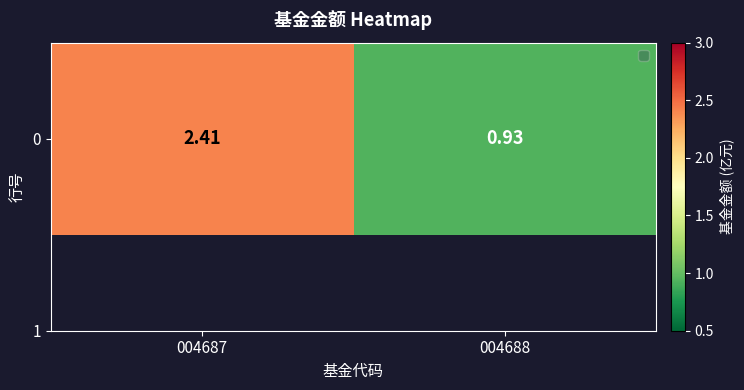

What value does the data have at 004687?

2.4